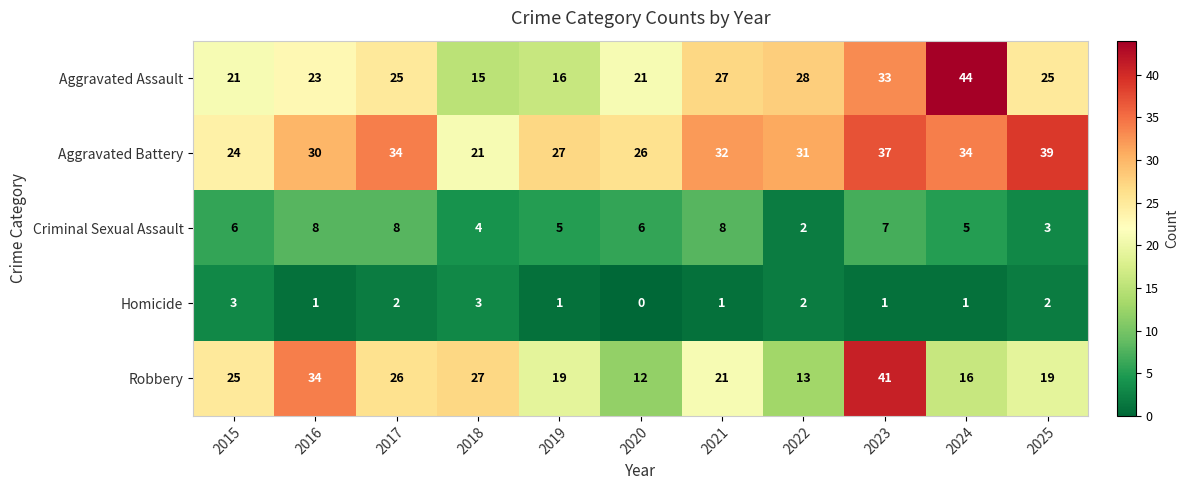

At how many categories does at least one series exceed 28?

7